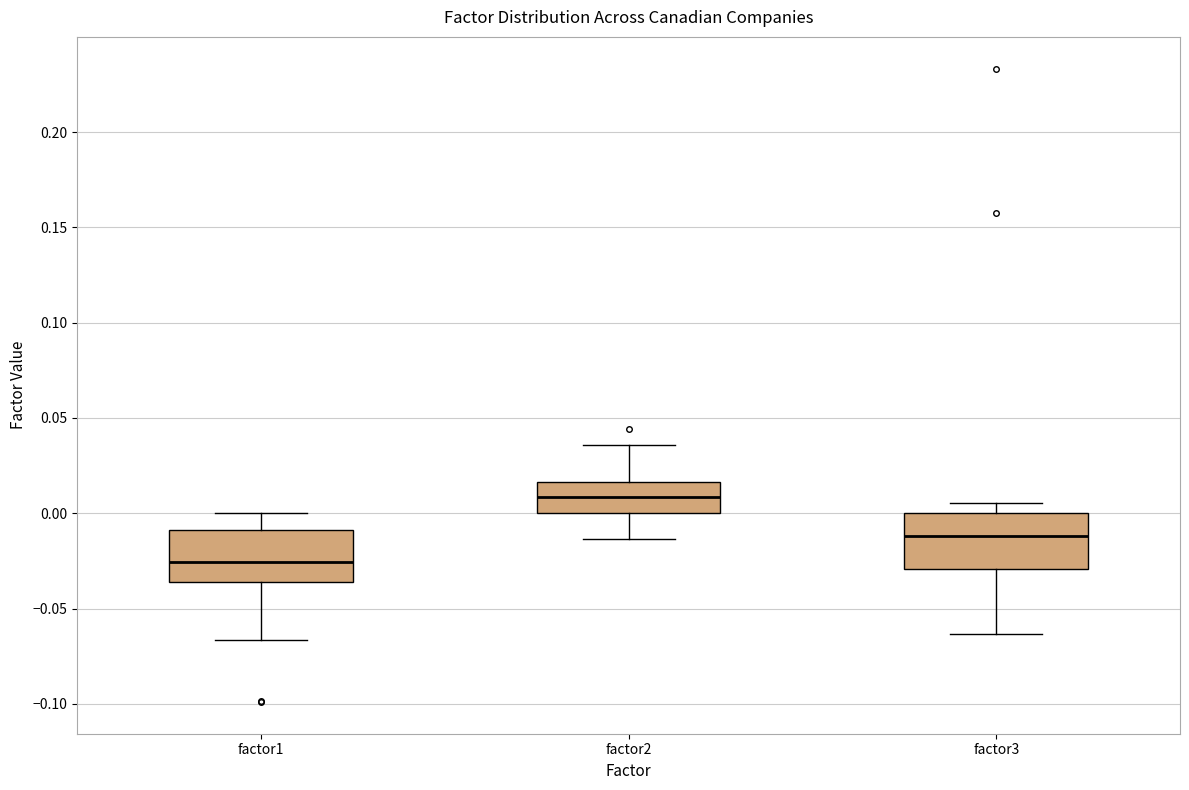

Which box has the lowest median line?

factor1